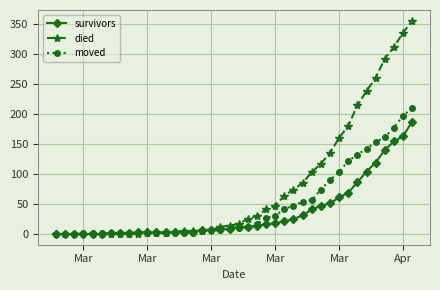

Which series has the largest range (max minus min)?

died